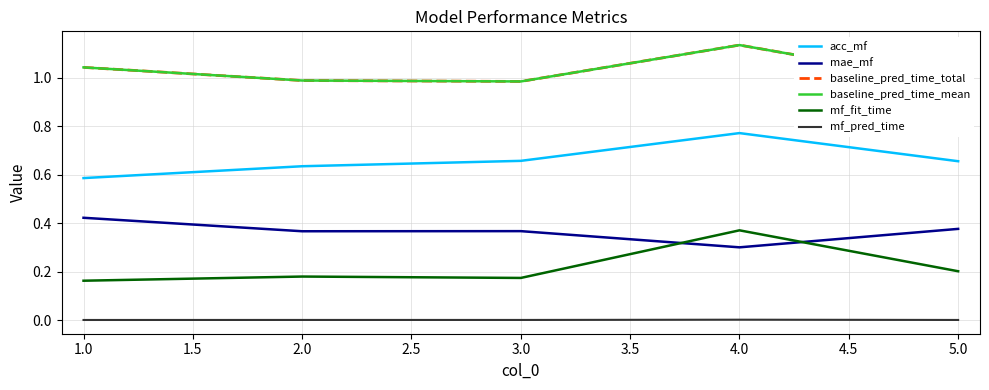

How many times do mf_fit_time and mae_mf cross each other?

2